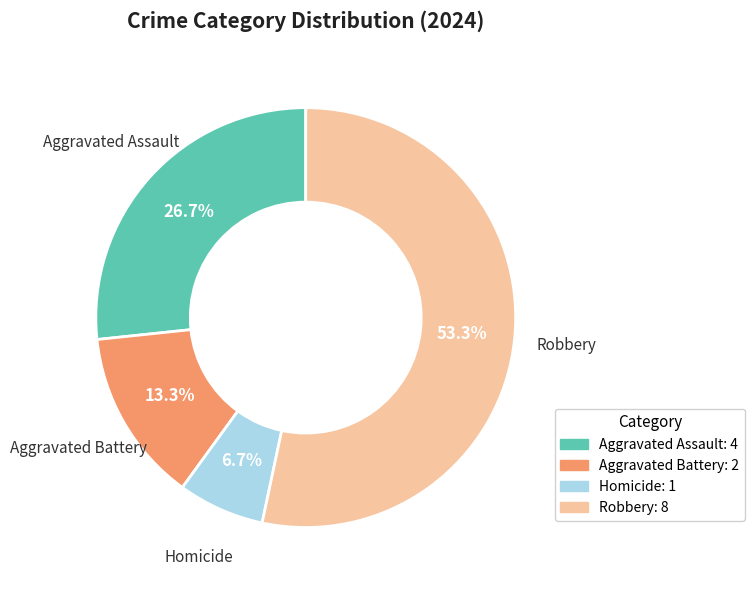

What is the ratio of the value at Aggravated Assault to the value at Homicide?

4.0